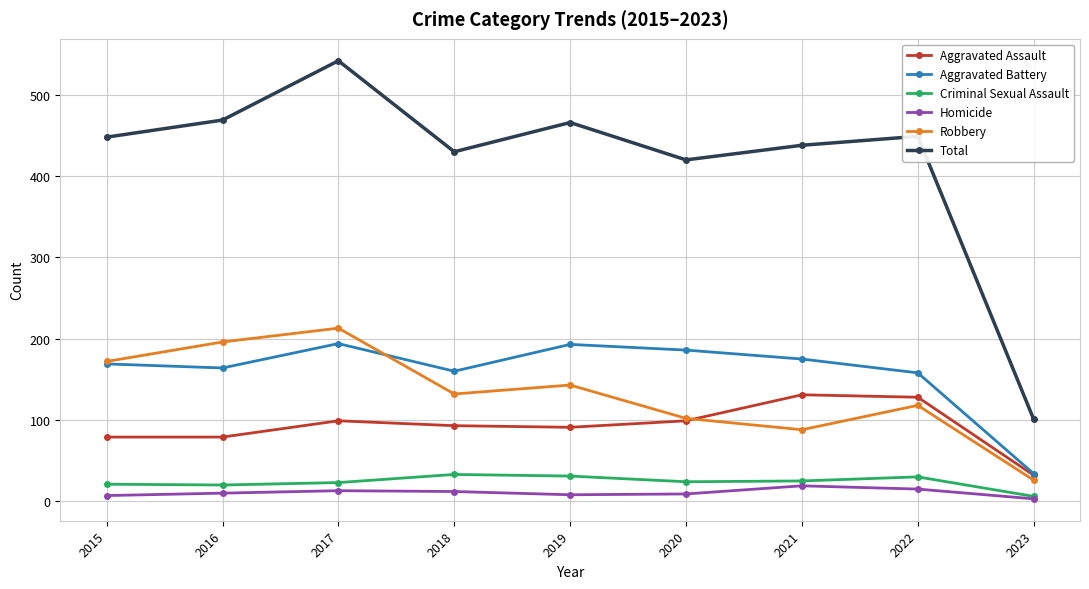

At how many categories does at least one series exceed 340?

8